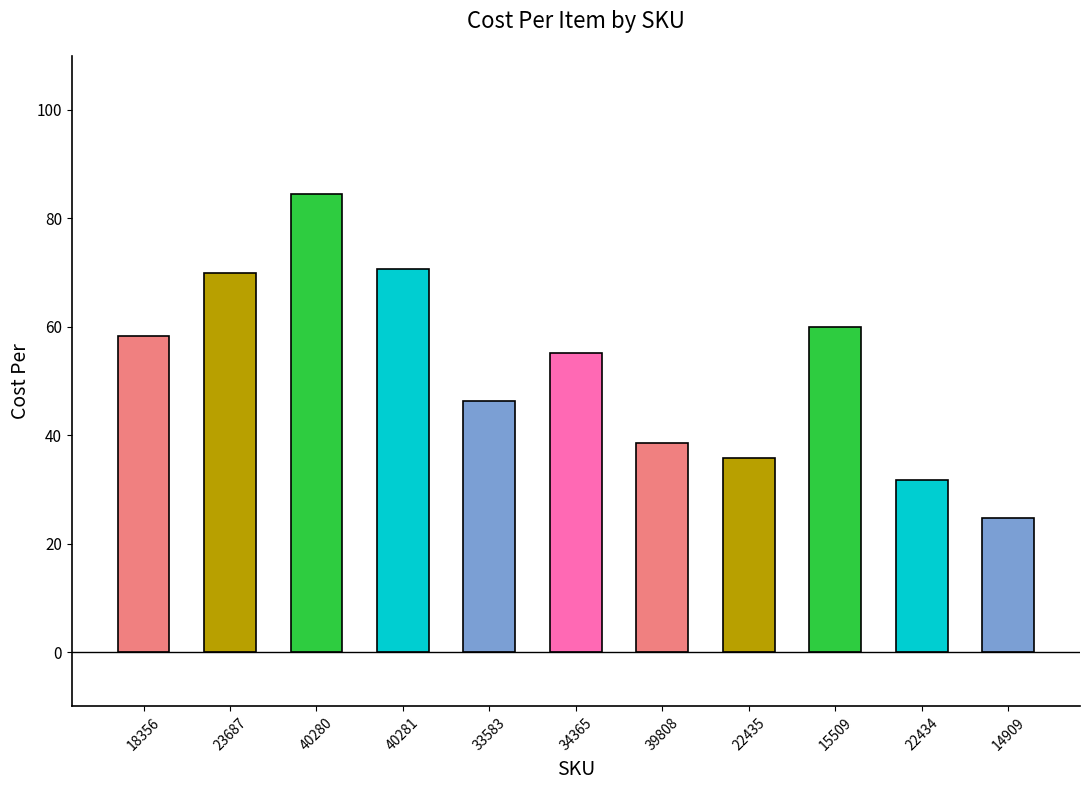

Approximately how many times larger is the value at 15509 compared to 39808?

1.6